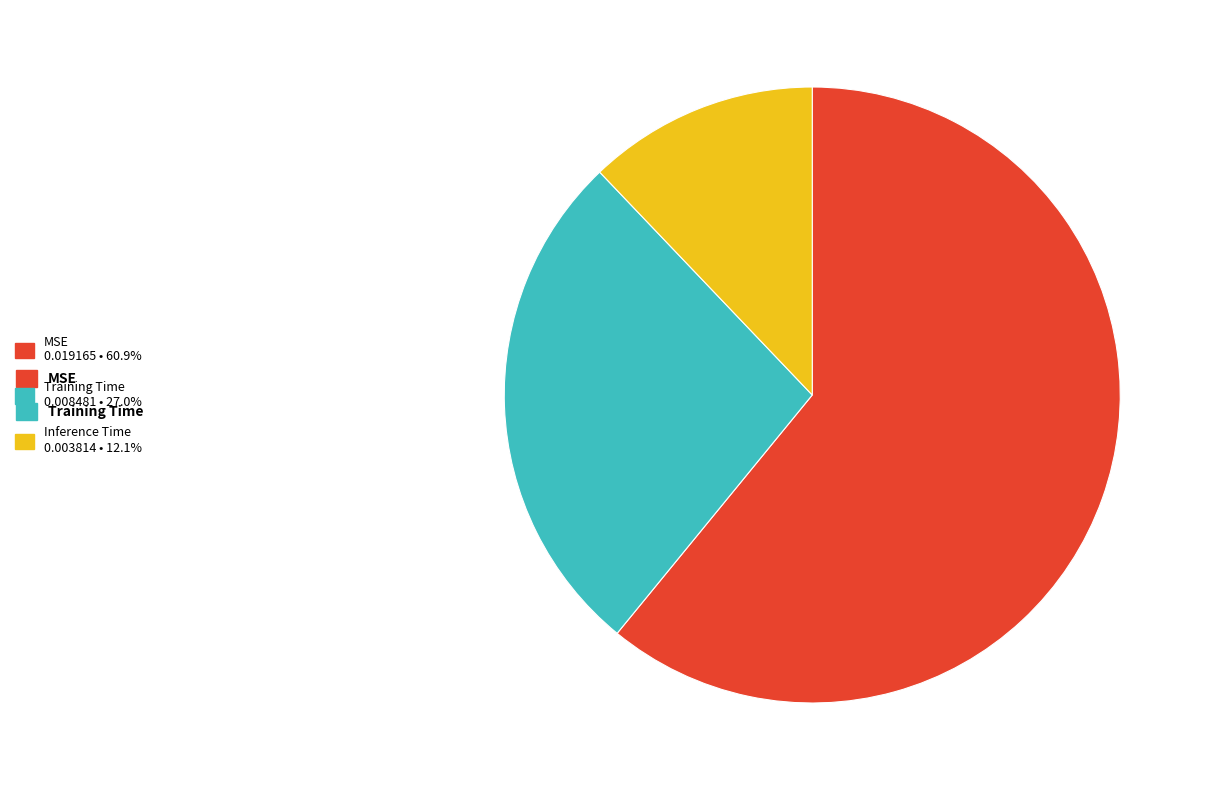

Which category has the smallest portion of the pie?

Inference Time